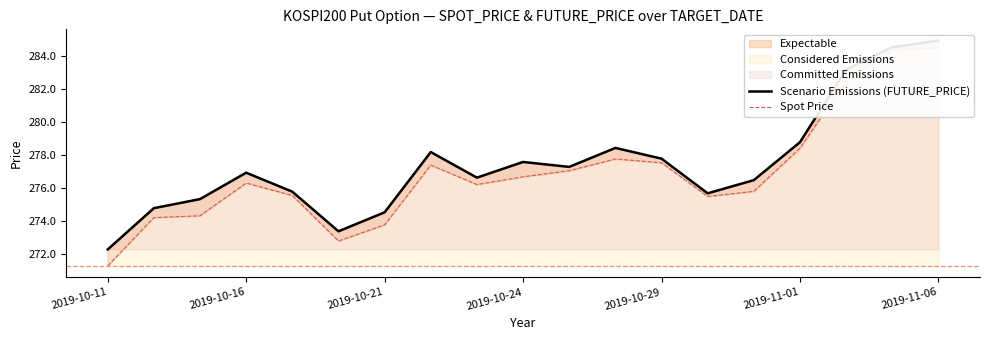

True or false: Spot Price and Scenario Emissions (FUTURE_PRICE) cross at least once.

False